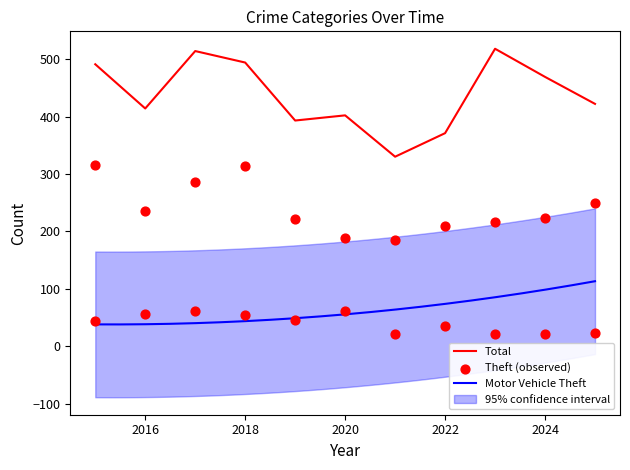

At which category is the sum across all series the highest?

2018